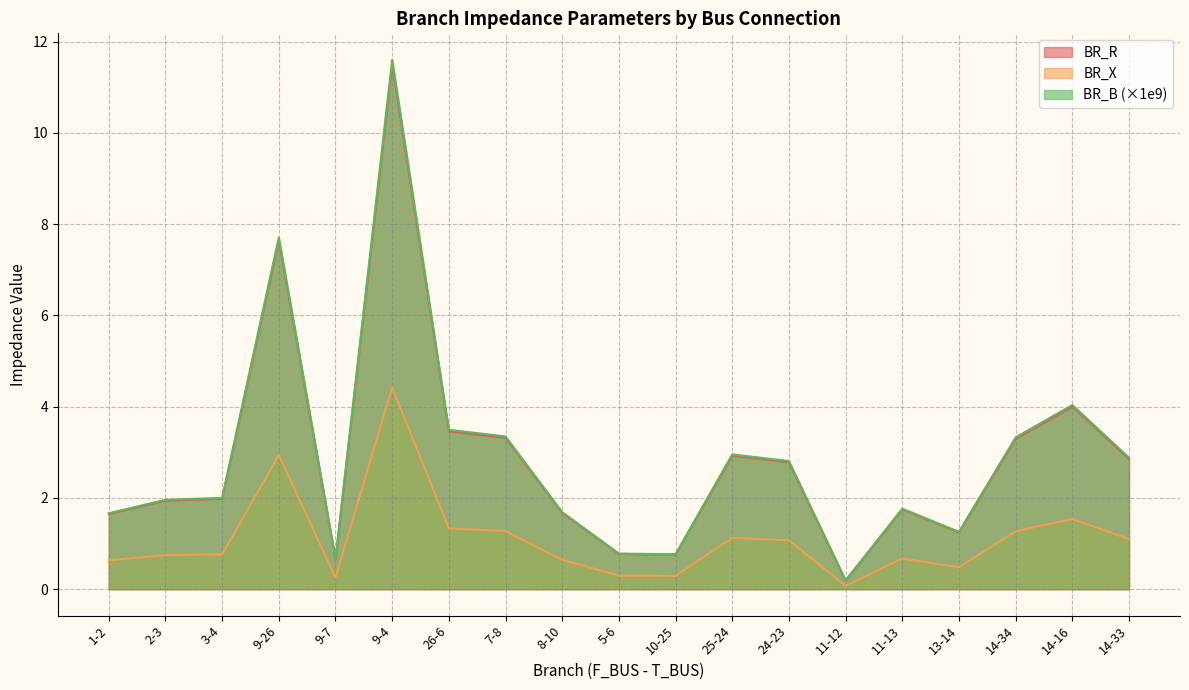

Count the number of categories in the chart.

19